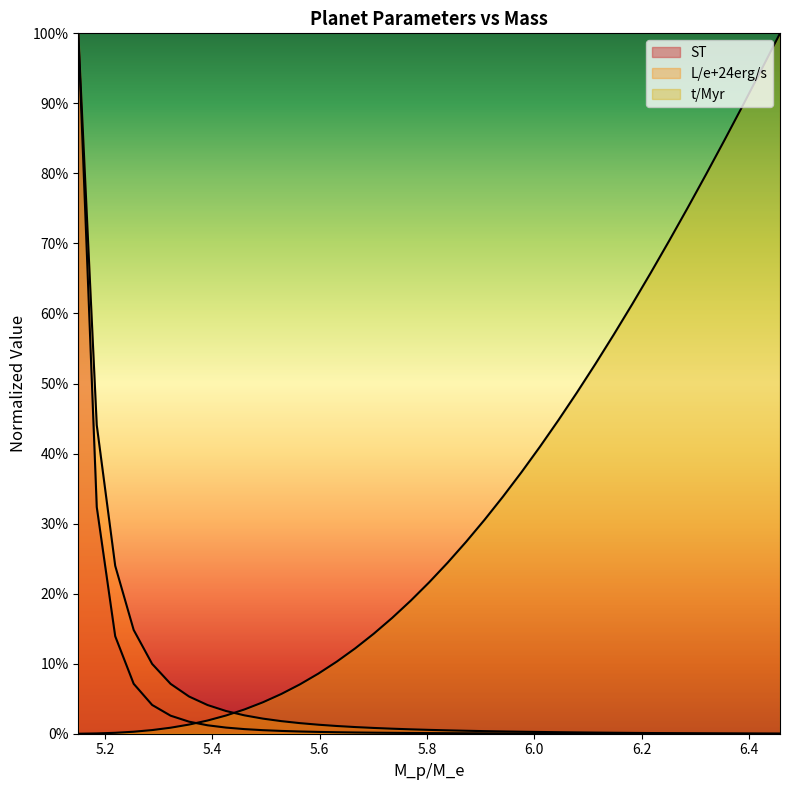

Where is L/e+24erg/s nearest to the value 0?

6.458040201005026